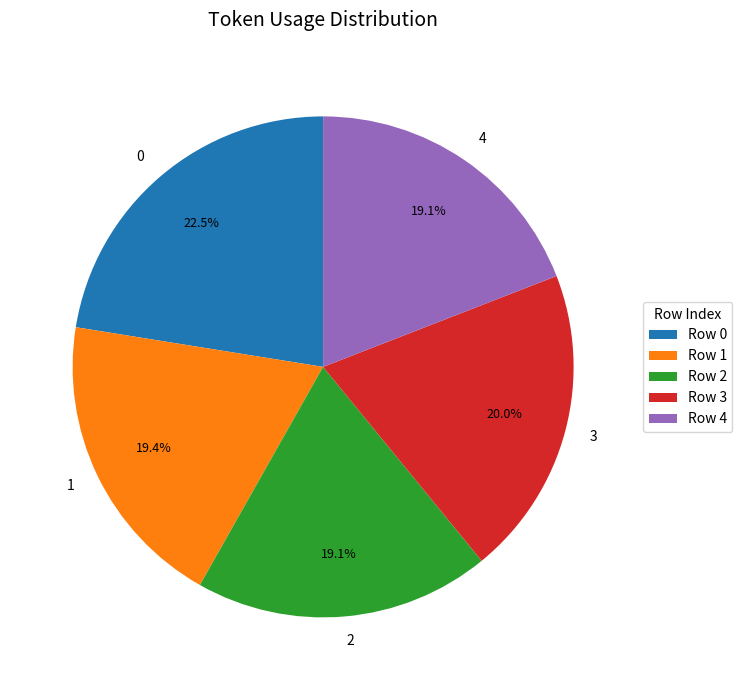

Is it true that 1 is 29% of the pie?

False